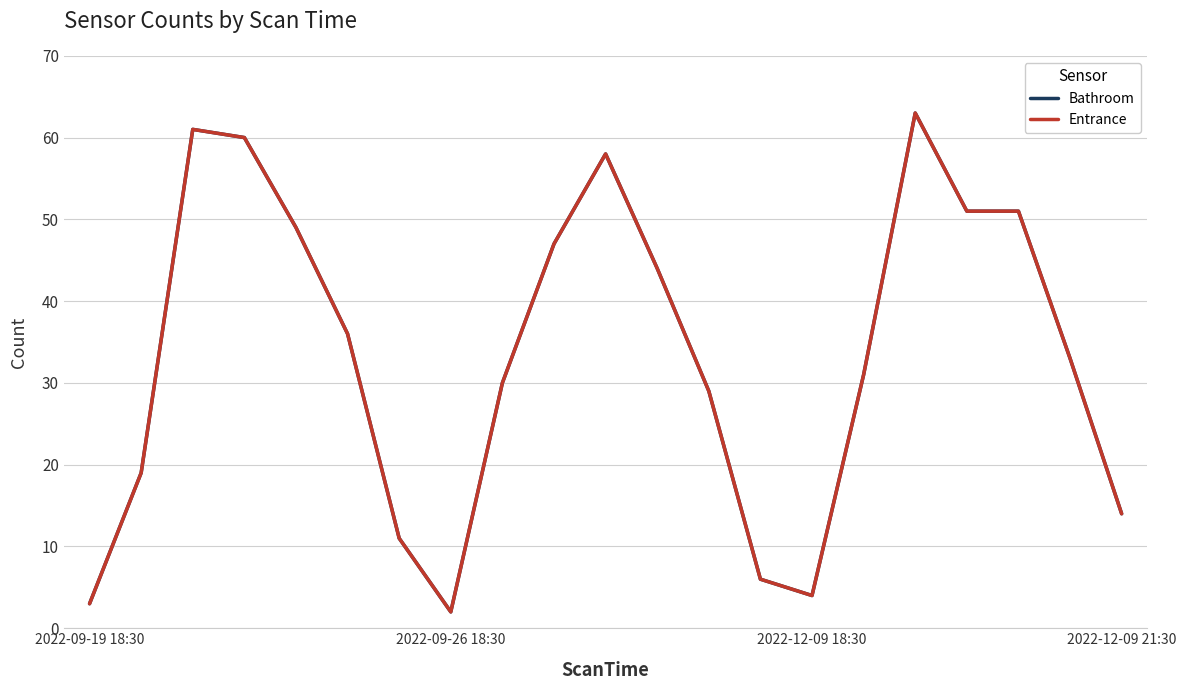

Reading left to right, what are all the values shown in this chart?

Bathroom: 3	19	61	60	49	36	11	2	30	47	58	44	29	6	4	31	63	51	51	33	14
Entrance: 3	19	61	60	49	36	11	2	30	47	58	44	29	6	4	31	63	51	51	33	14